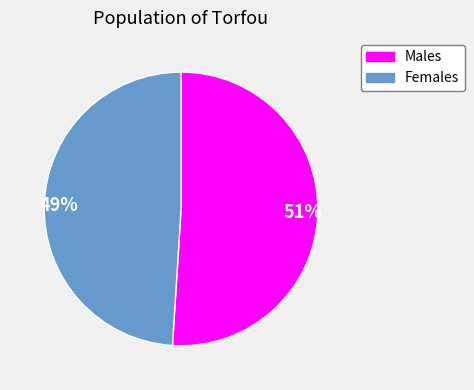

Does any single category account for the majority?

Yes